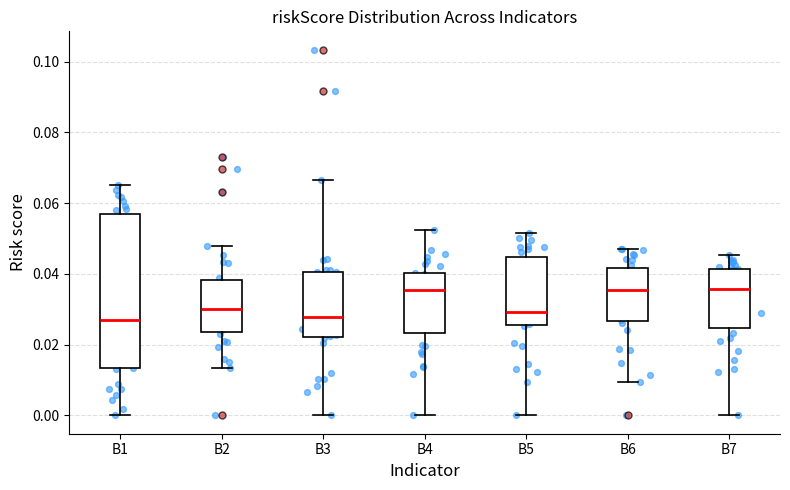

Reading left to right, read every box against the y-axis: the position of its median line, the range the box covers, and the ends of its whiskers. The values are not printed on the chart, so give them approximately, as read against the axis.

B1: median 0.026, box 0.014 to 0.056, whiskers 0.000 to 0.066
B2: median 0.030, box 0.024 to 0.038, whiskers 0.014 to 0.048
B3: median 0.028, box 0.022 to 0.040, whiskers 0.000 to 0.066
B4: median 0.036, box 0.024 to 0.040, whiskers 0.000 to 0.052
B5: median 0.030, box 0.026 to 0.044, whiskers 0.000 to 0.052
B6: median 0.036, box 0.026 to 0.042, whiskers 0.010 to 0.048
B7: median 0.036, box 0.024 to 0.042, whiskers 0.000 to 0.046